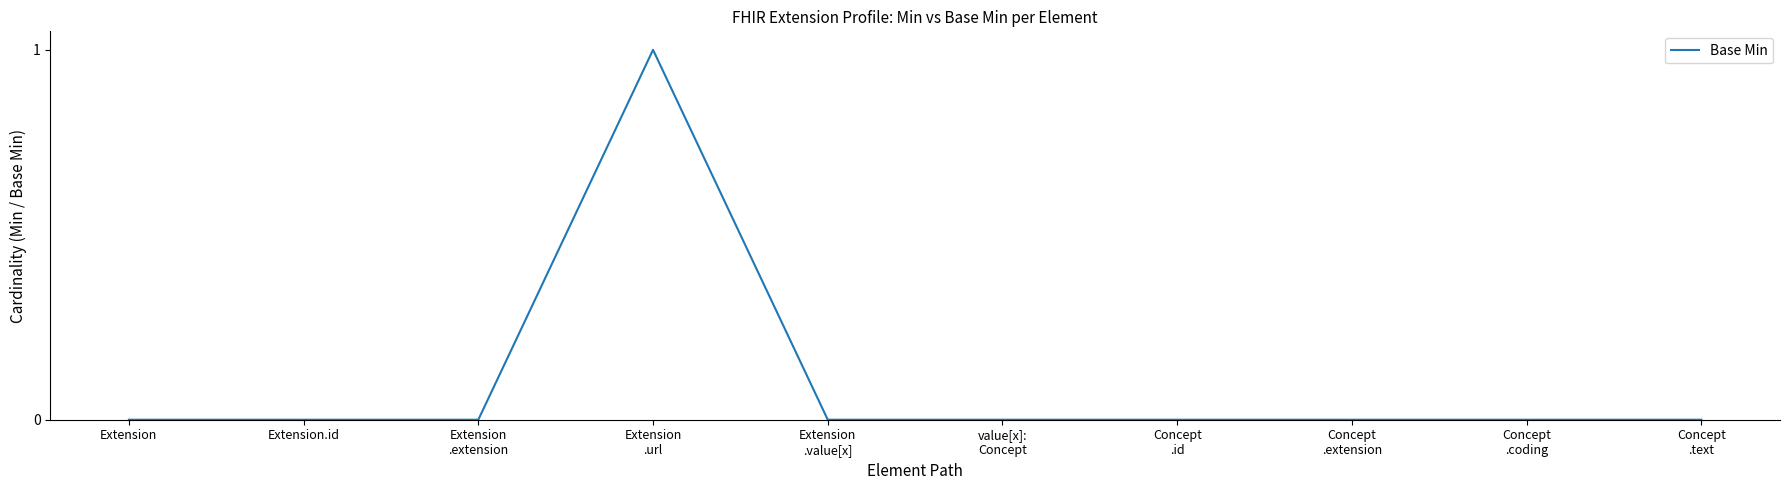

True or false: the data shows -1 at Extension.id.

False